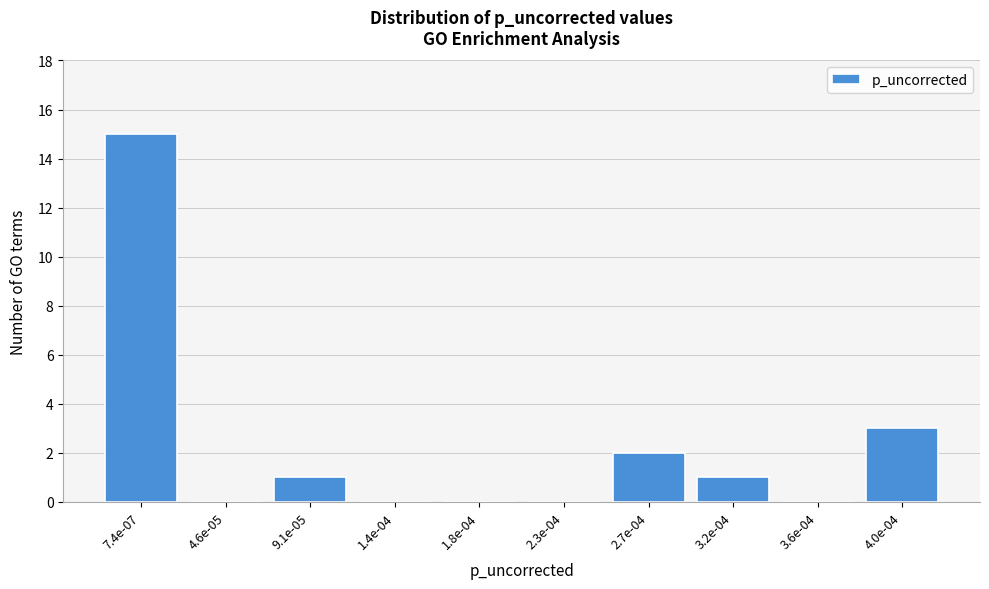

Reading right to left, what are all the values shown in this chart?

4.0e-04=3	3.6e-04=0	3.2e-04=1	2.7e-04=2	2.3e-04=0	1.8e-04=0	1.4e-04=0	9.1e-05=1	4.6e-05=0	7.4e-07=15